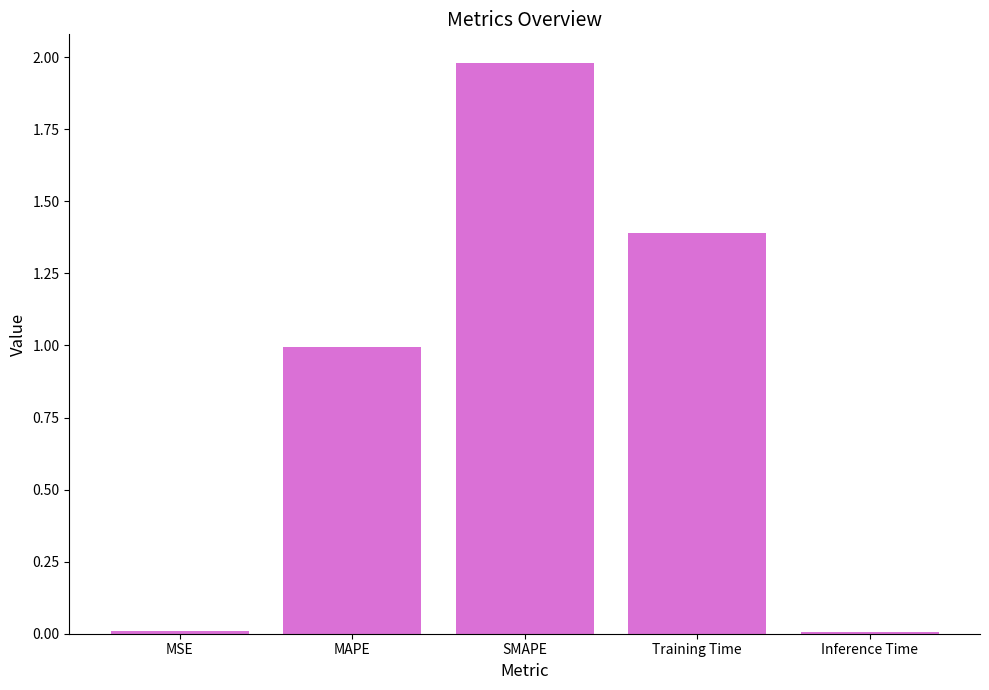

What is the label of the 2nd bar from the left?

MAPE